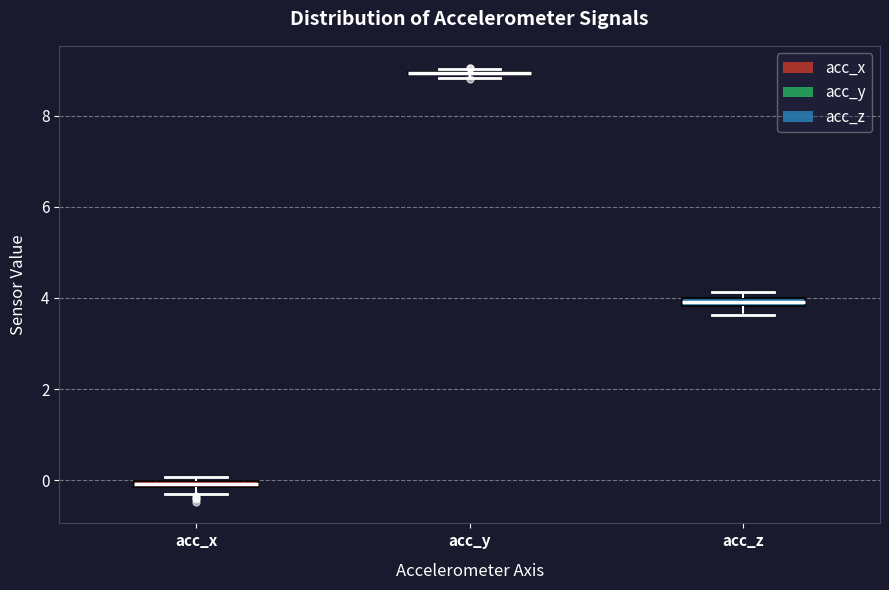

Where is the lower edge of the box for acc_z on the y-axis? The values are not printed on the chart, so give them approximately, as read against the axis.

3.8